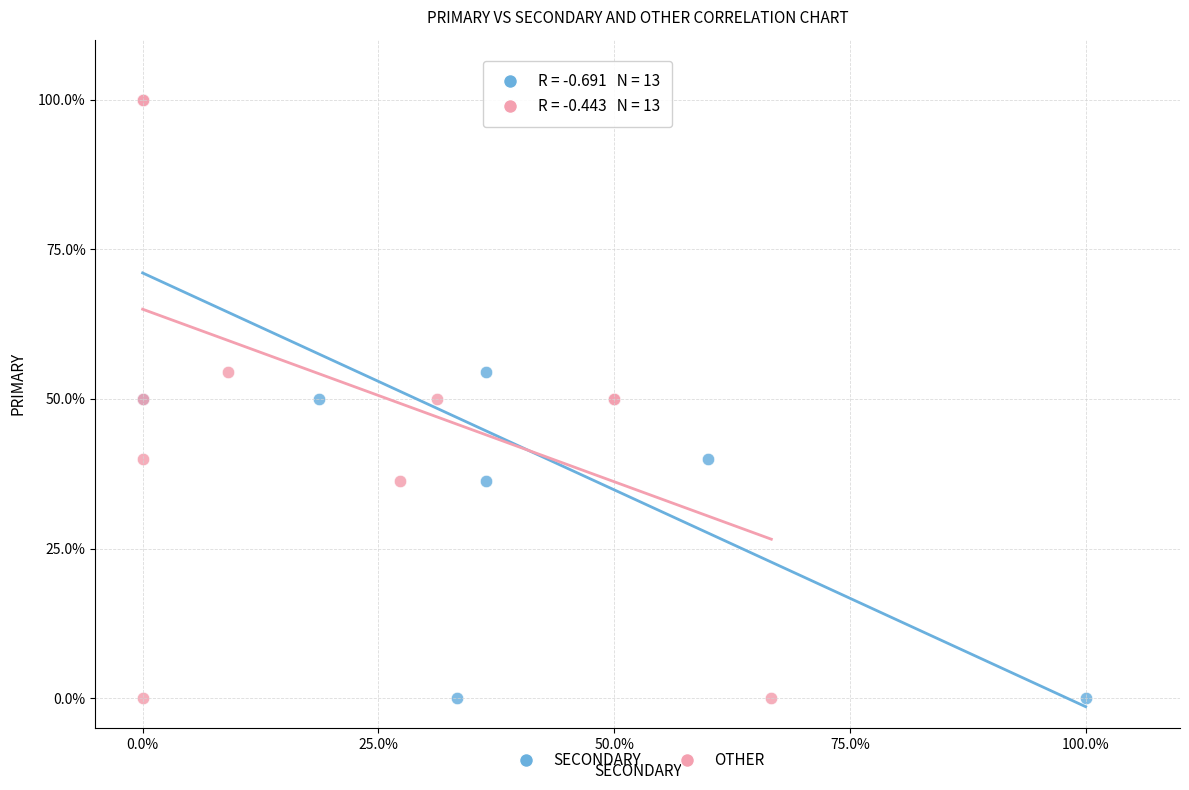

What are all the series names shown in the legend?

SECONDARY, OTHER